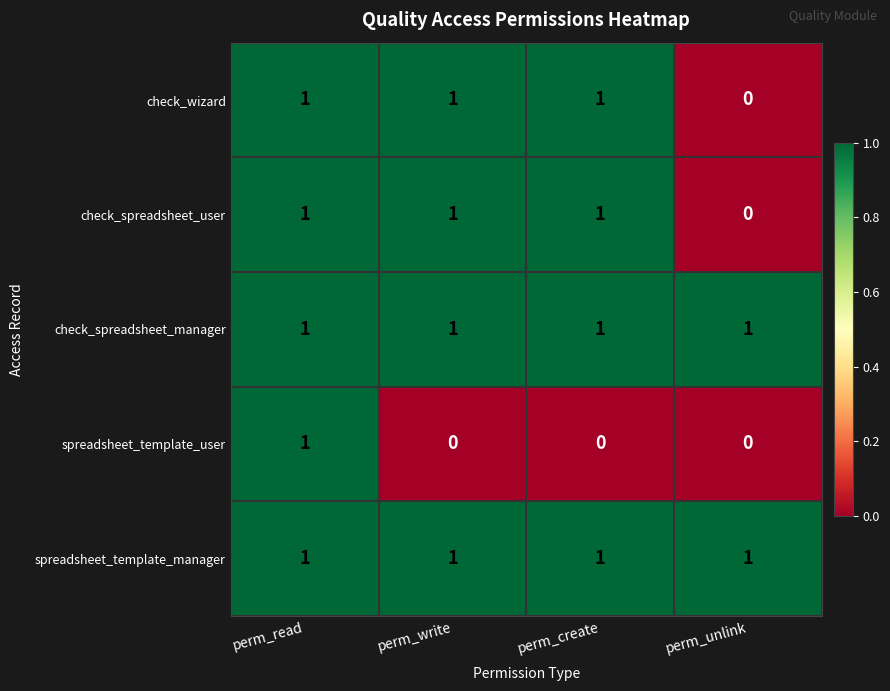

Between perm_read and perm_create, which series saw the biggest shift?

spreadsheet_template_user